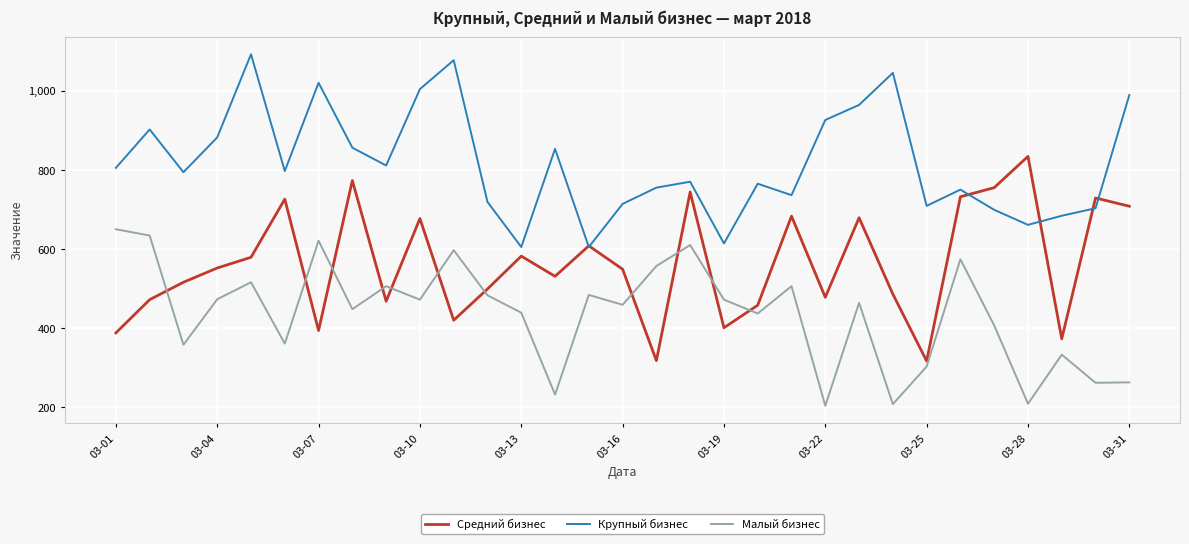

Which series has the largest total across all categories?

Крупный бизнес